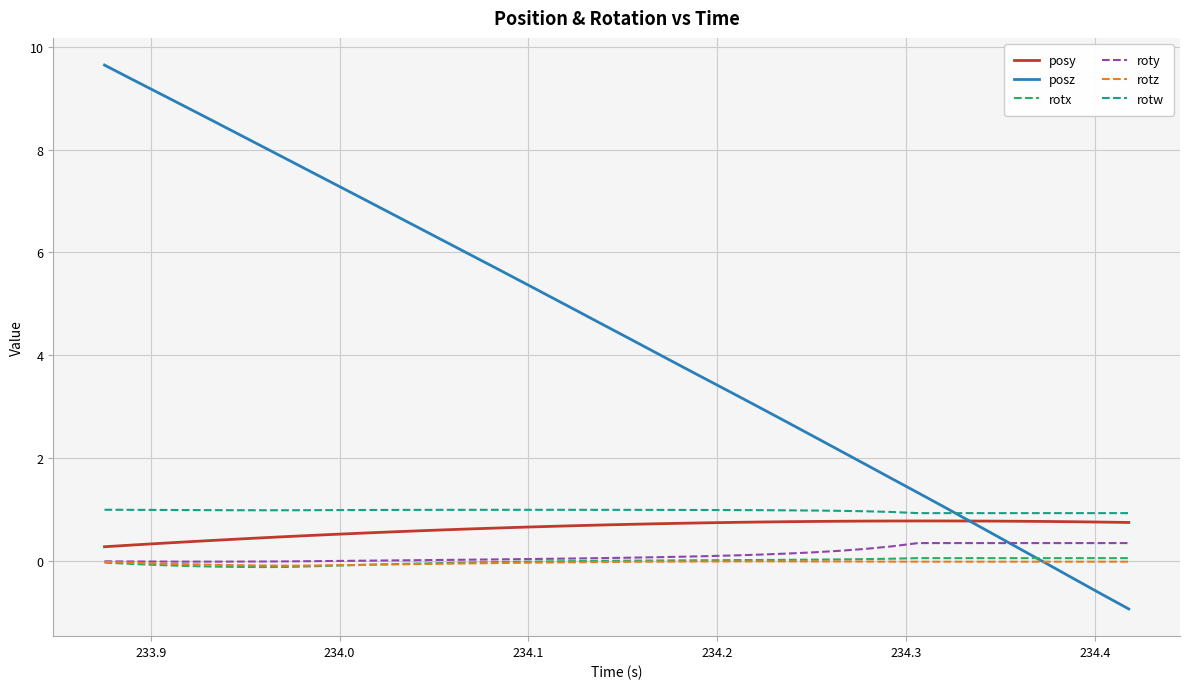

What is the difference between the maximum and minimum values in the roty series?

0.4